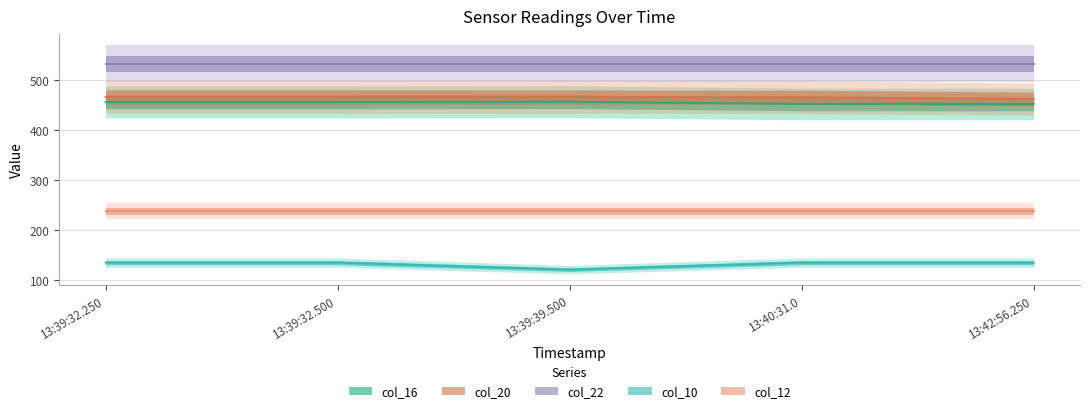

True or false: col_20 has more than 2 points higher than both neighbors.

False